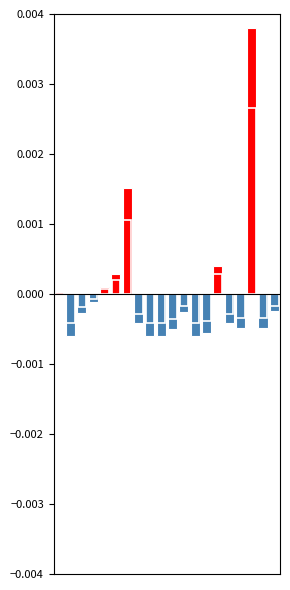

How many positive values are there?

6